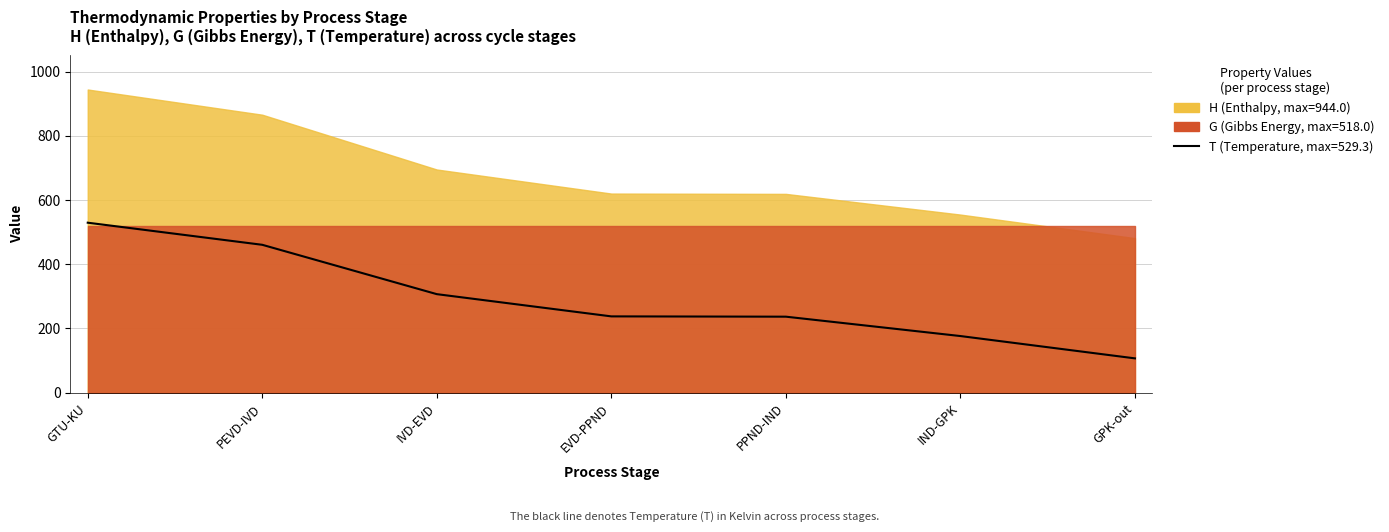

How many lines are shown in the chart?

1